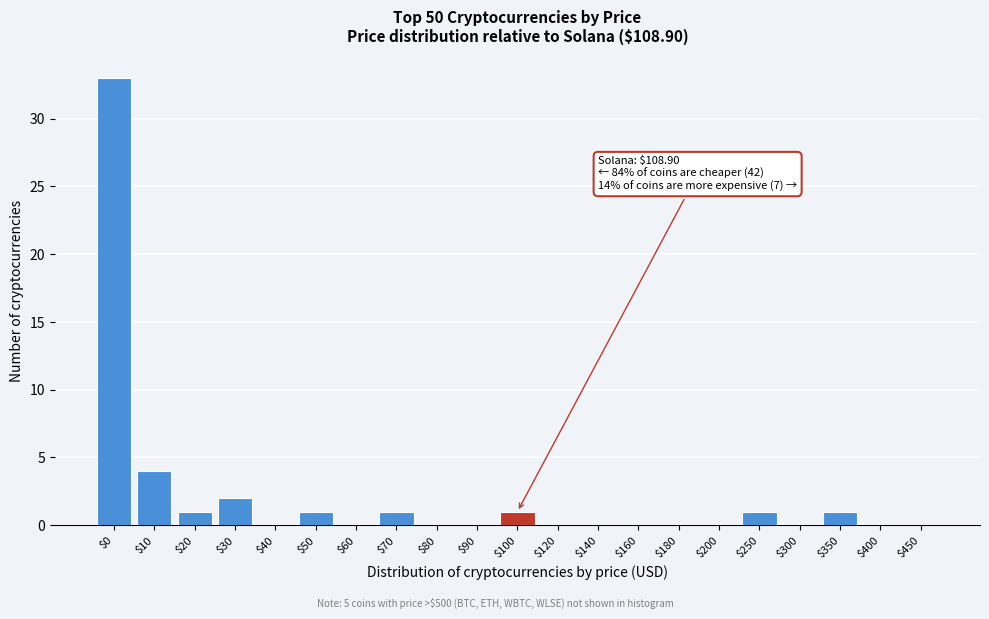

At which label is the value closest to 16?

$10